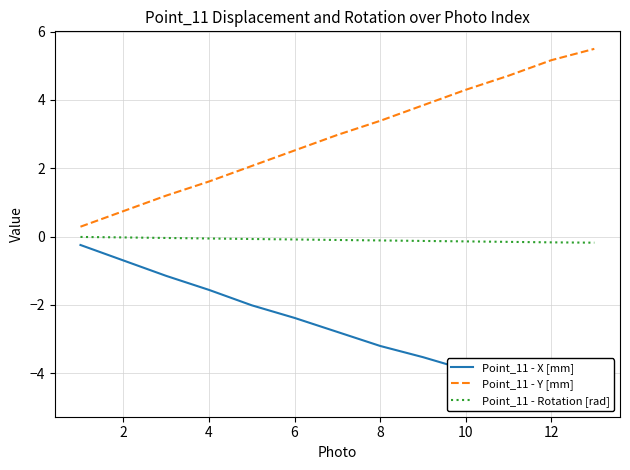

Is this an area chart (filled region under the line)?

No